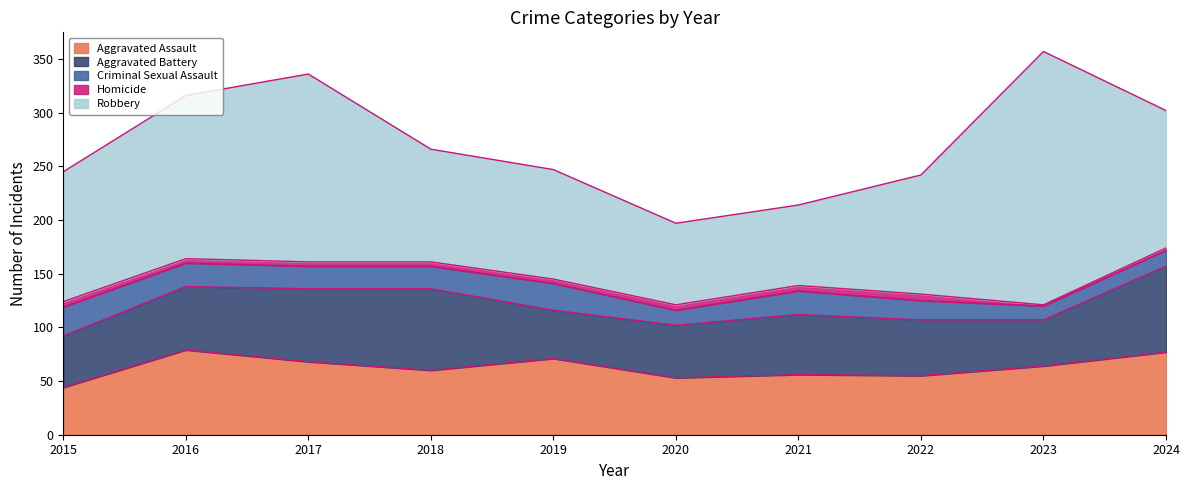

How many values in the Criminal Sexual Assault series exceed 21?

4